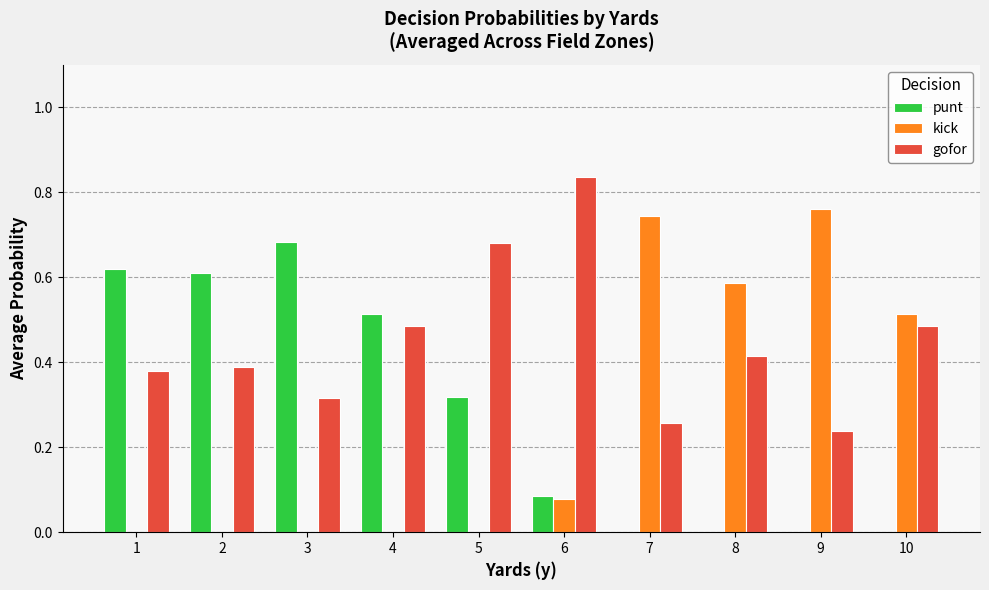

Is it true that gofor equals 0.7 at 8?

False